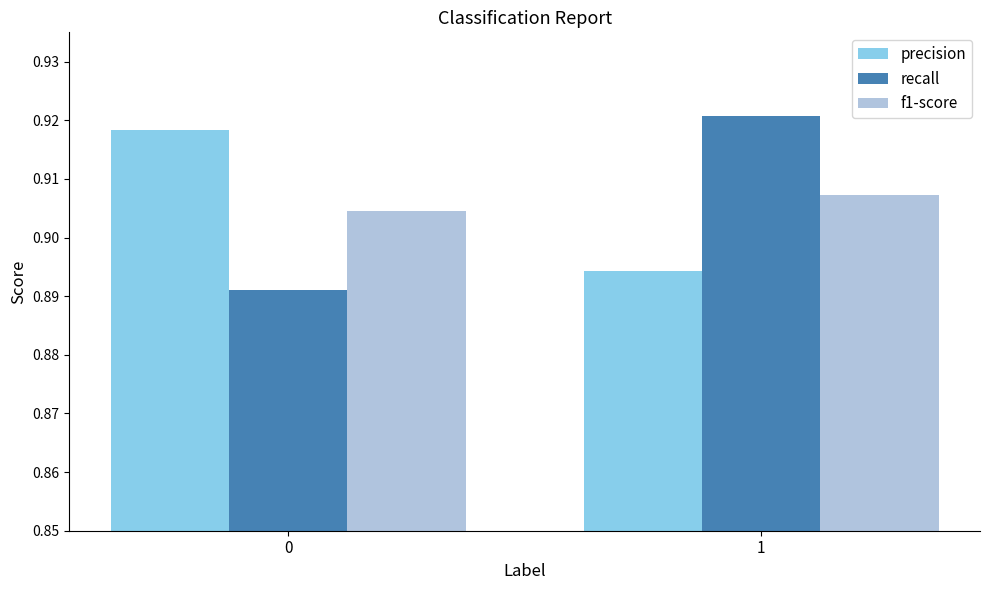

Which label corresponds to the largest value in the chart?

1